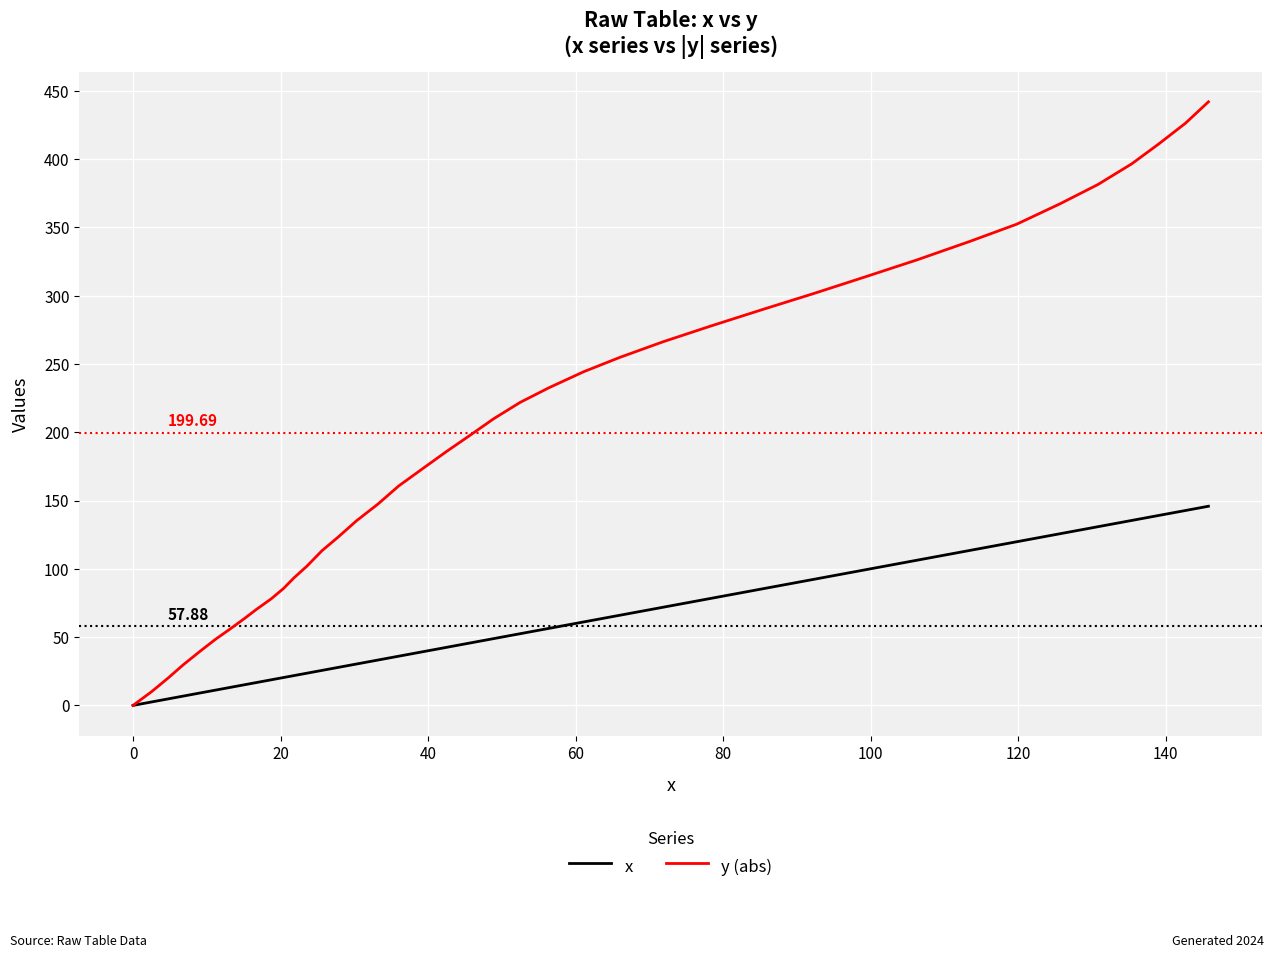

Which series has the widest spread of values?

y (abs)